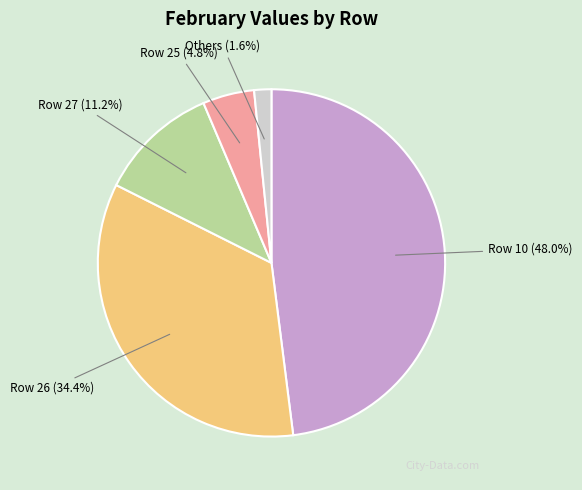

How many slices are in this pie chart?

5